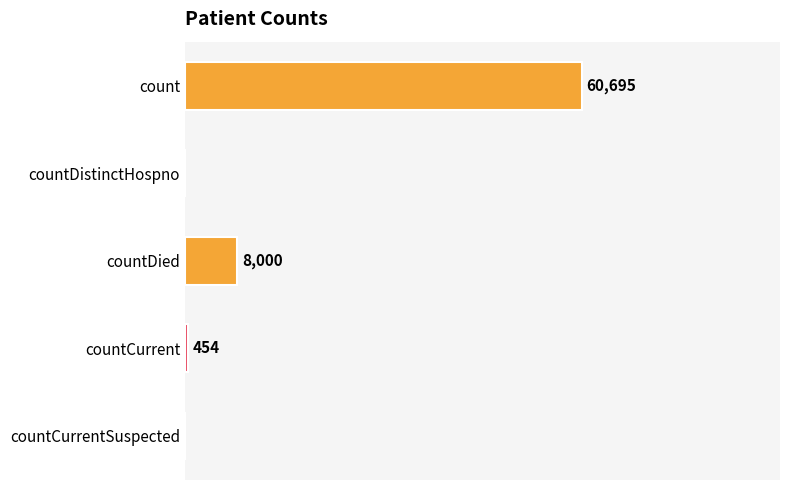

Which label corresponds to the largest value in the chart?

count